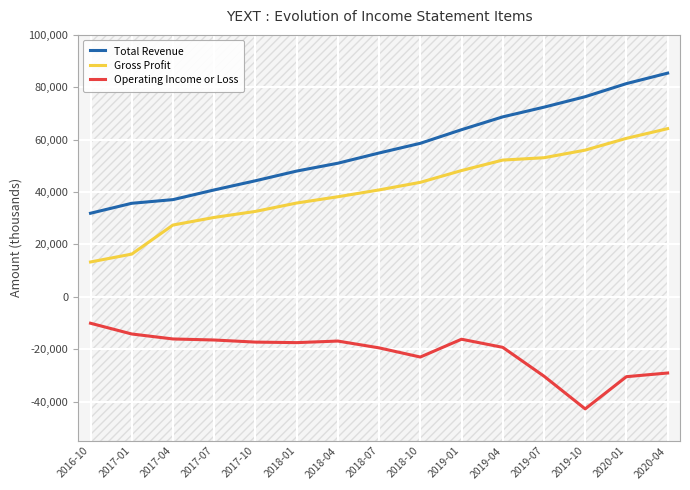

The Operating Income or Loss series shows -30500 at 2020-01. True or false?

True